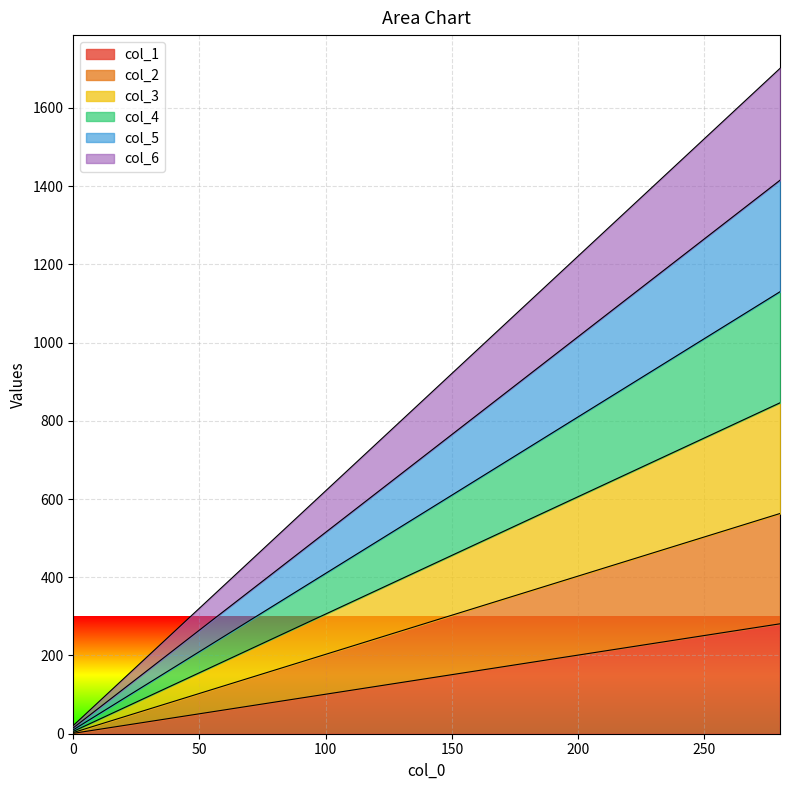

At which category is the sum across all series the highest?

280